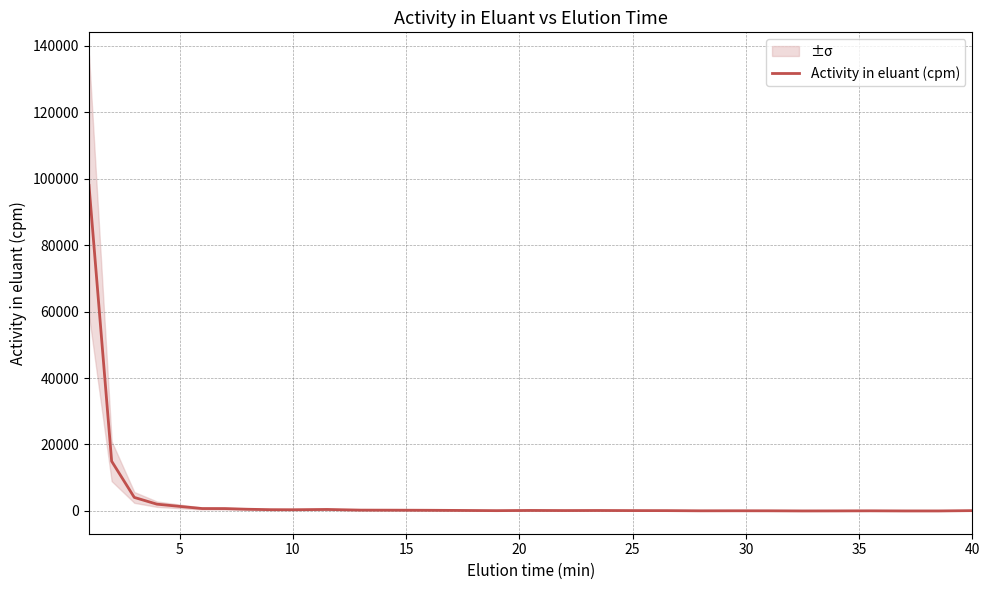

What is the approximate value at 20?

93.4